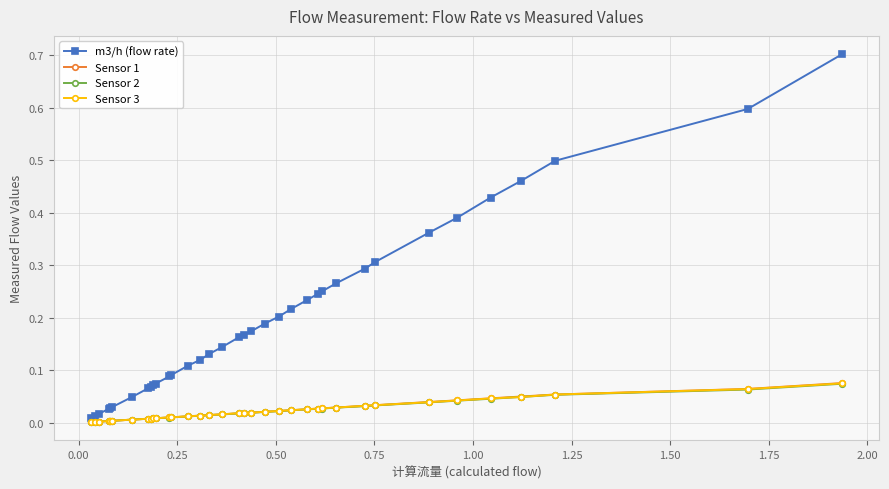

True or false: Sensor 1 and m3/h (flow rate) intersect in this chart.

False